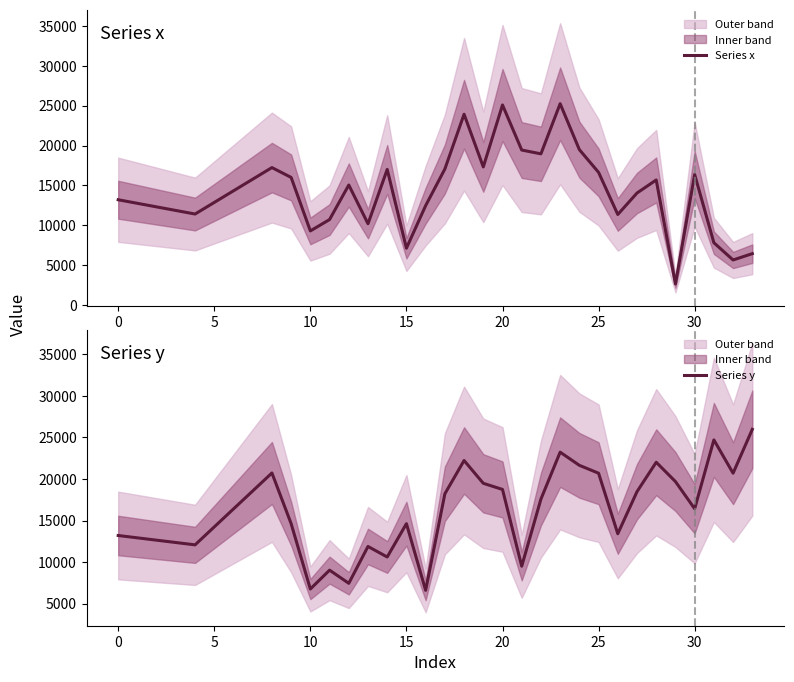

What is the lowest value of the Series x series?

2640.0